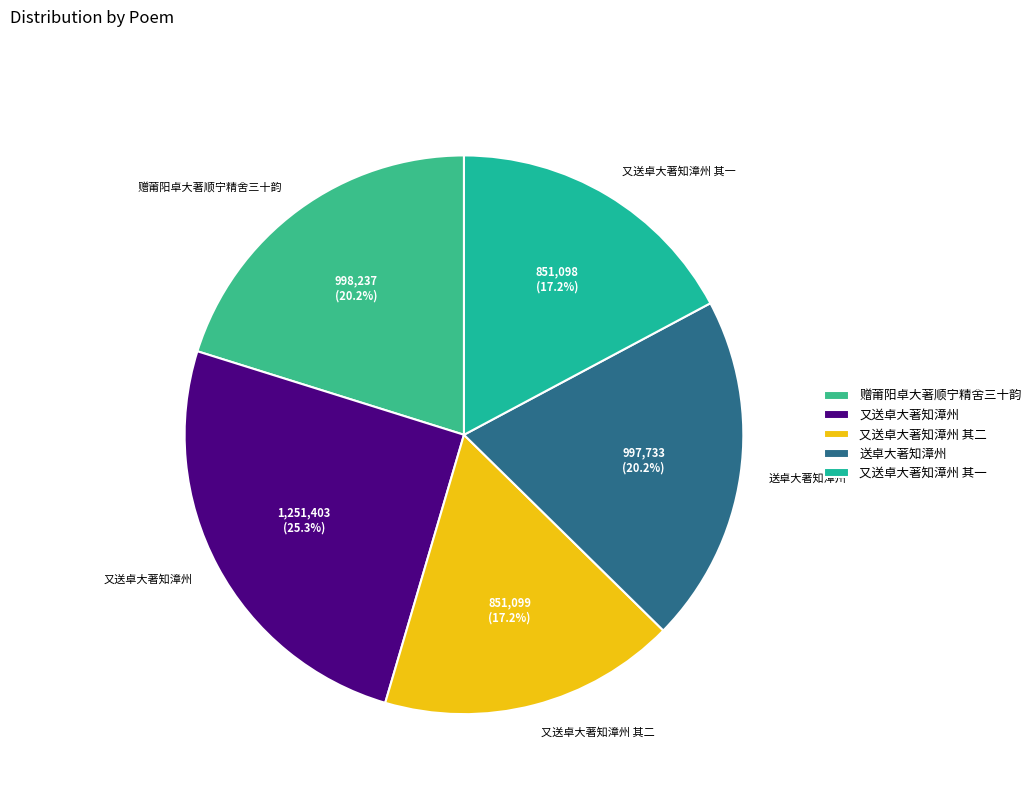

What is the ratio of the value at 又送卓大著知漳州 其一 to the value at 又送卓大著知漳州 其二?

1.0